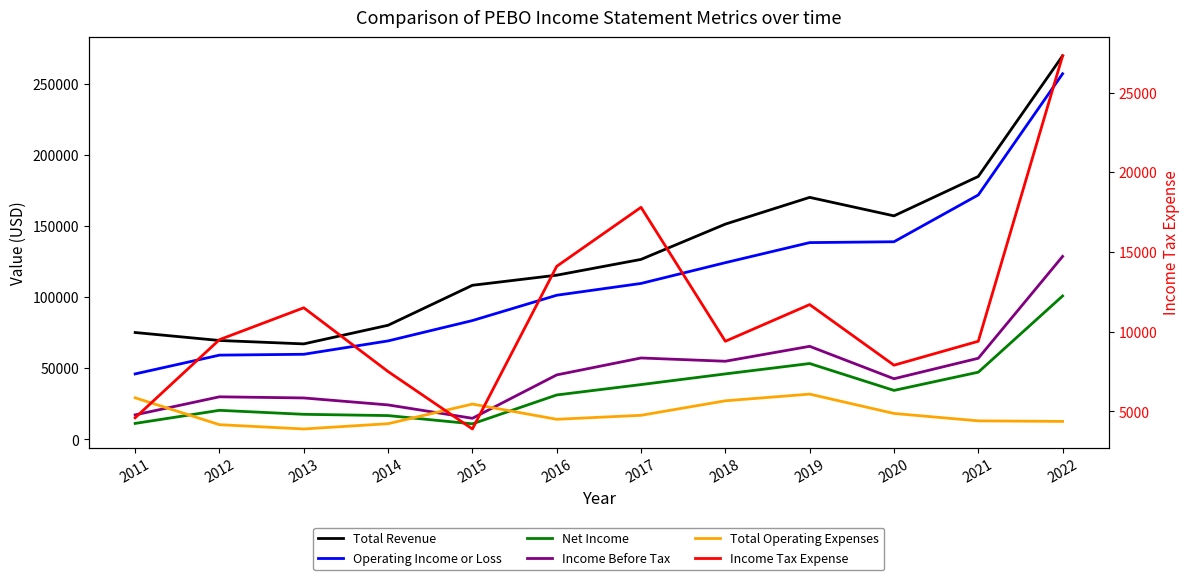

What is the value of the Net Income point at the 7th from the left?

38500